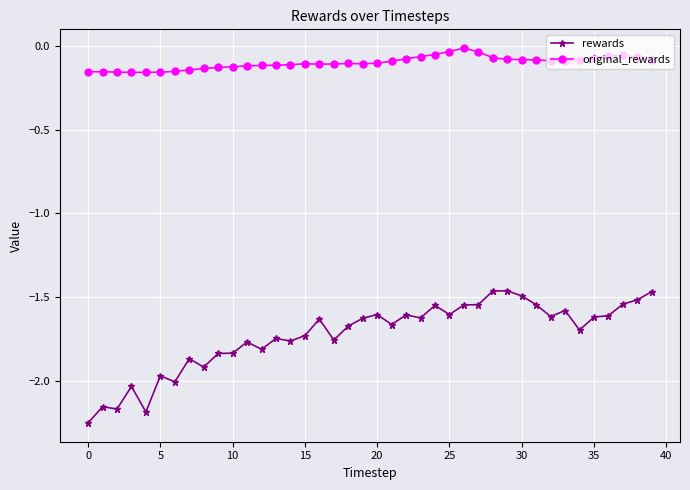

Which series has the largest total across all categories?

original_rewards